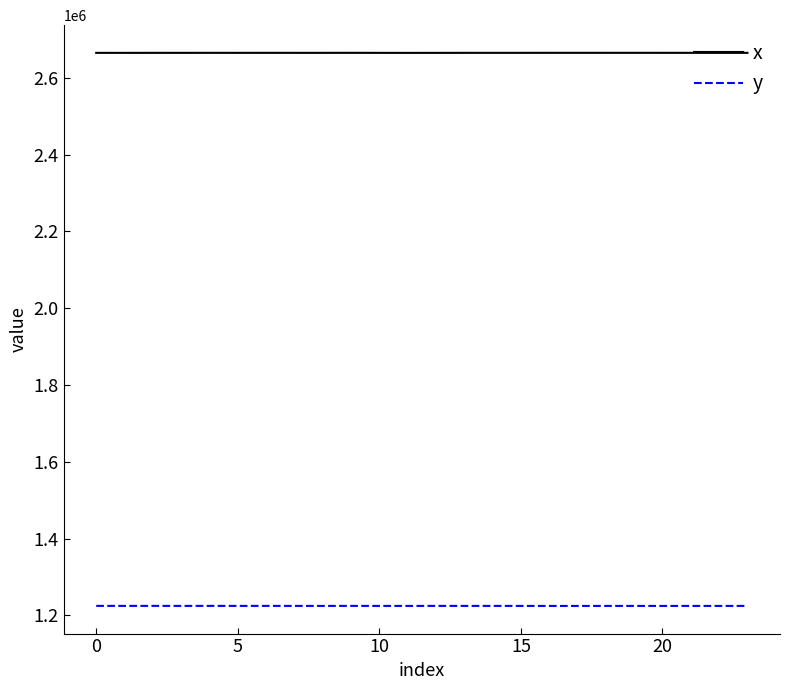

What are all the series names shown in the legend?

x, y